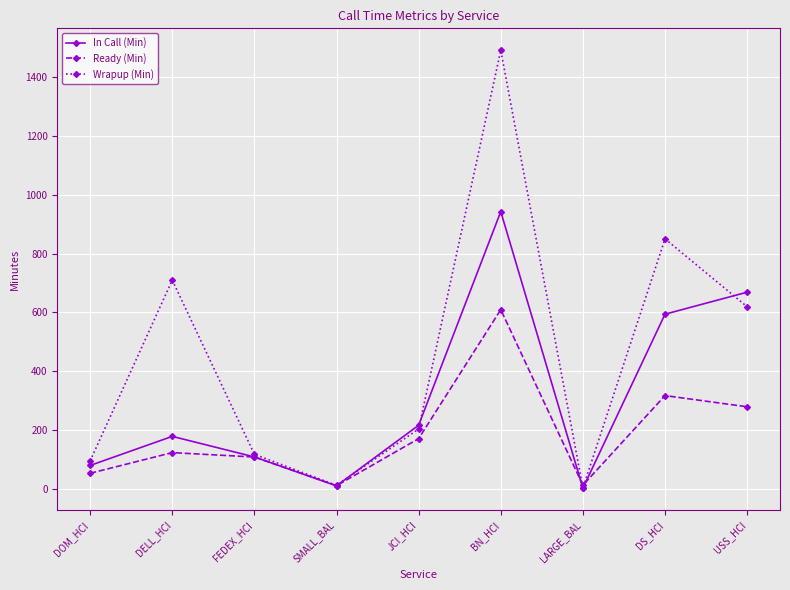

At which label does In Call (Min) first exceed 178?

DELL_HCI